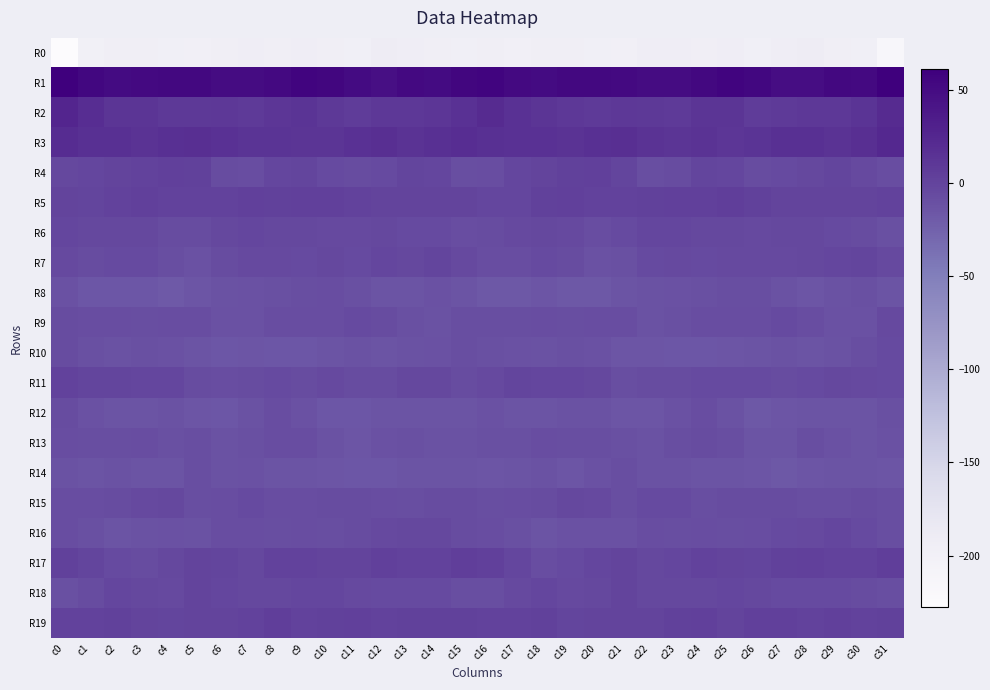

Reading left to right, extract all data points from this chart.

R0: c0=-227.8	c1=-199.4	c2=-195.8	c3=-195.5	c4=-196.5	c5=-198.4	c6=-195.4	c7=-192.3	c8=-194.2	c9=-193.5	c10=-194.4	c11=-196.3	c12=-190.5	c13=-192.7	c14=-196.2	c15=-196.3	c16=-195.7	c17=-198.1	c18=-195.0	c19=-196.2	c20=-196.9	c21=-198.4	c22=-193.6	c23=-192.7	c24=-194.6	c25=-192.8	c26=-196.6	c27=-193.6	c28=-190.4	c29=-194.0	c30=-197.1	c31=-215.5
R1: c0=61.3	c1=54.5	c2=50.3	c3=51.6	c4=52.9	c5=53.2	c6=49.7	c7=49.8	c8=51.4	c9=56.0	c10=55.2	c11=50.7	c12=46.2	c13=51.8	c14=51.0	c15=54.7	c16=56.6	c17=51.7	c18=50.3	c19=52.4	c20=53.4	c21=52.0	c22=49.4	c23=49.8	c24=53.0	c25=56.4	c26=53.9	c27=48.2	c28=47.9	c29=52.4	c30=51.8	c31=60.2
R2: c0=25.3	c1=19.0	c2=12.7	c3=11.7	c4=8.4	c5=9.3	c6=9.4	c7=7.2	c8=10.6	c9=13.4	c10=9.2	c11=6.6	c12=9.6	c13=9.9	c14=11.2	c15=15.2	c16=20.9	c17=15.3	c18=12.4	c19=10.4	c20=8.2	c21=10.0	c22=8.5	c23=7.5	c24=12.2	c25=12.6	c26=7.0	c27=7.7	c28=10.0	c29=10.1	c30=13.0	c31=20.9
R3: c0=20.2	c1=16.2	c2=16.2	c3=14.3	c4=16.3	c5=17.5	c6=15.6	c7=13.6	c8=13.8	c9=12.4	c10=12.1	c11=15.4	c12=17.9	c13=14.3	c14=16.5	c15=18.9	c16=17.0	c17=15.8	c18=15.4	c19=14.5	c20=17.0	c21=17.4	c22=14.6	c23=12.7	c24=14.3	c25=11.4	c26=12.9	c27=17.0	c28=16.8	c29=14.2	c30=18.1	c31=23.3
R4: c0=-4.0	c1=-2.8	c2=-0.6	c3=1.1	c4=2.9	c5=1.7	c6=-6.8	c7=-8.3	c8=-2.5	c9=-1.5	c10=-5.6	c11=-6.6	c12=-5.5	c13=-1.7	c14=-3.0	c15=-9.2	c16=-7.8	c17=-2.4	c18=0.2	c19=1.6	c20=3.5	c21=-1.1	c22=-9.1	c23=-6.5	c24=-1.4	c25=-2.7	c26=-6.9	c27=-6.1	c28=-4.1	c29=-1.5	c30=-4.8	c31=-8.3
R5: c0=0.1	c1=-1.8	c2=0.4	c3=3.5	c4=1.4	c5=0.7	c6=1.2	c7=3.2	c8=2.4	c9=3.7	c10=2.8	c11=0.4	c12=0.0	c13=0.1	c14=0.2	c15=-0.3	c16=-2.7	c17=-2.4	c18=2.6	c19=2.6	c20=1.2	c21=0.3	c22=2.0	c23=2.8	c24=2.7	c25=4.0	c26=1.8	c27=-0.1	c28=0.3	c29=-0.0	c30=0.3	c31=1.0
R6: c0=-2.4	c1=-3.5	c2=-3.9	c3=-4.1	c4=-7.5	c5=-7.2	c6=-3.2	c7=-2.3	c8=-3.4	c9=-4.1	c10=-4.3	c11=-5.2	c12=-3.1	c13=-5.6	c14=-5.9	c15=-8.6	c16=-6.6	c17=-4.4	c18=-3.7	c19=-5.1	c20=-8.0	c21=-6.1	c22=-2.0	c23=-3.0	c24=-3.9	c25=-3.7	c26=-5.2	c27=-4.2	c28=-4.1	c29=-5.7	c30=-7.1	c31=-10.0
R7: c0=-4.7	c1=-7.1	c2=-5.9	c3=-5.8	c4=-9.6	c5=-11.4	c6=-7.1	c7=-4.7	c8=-4.9	c9=-5.8	c10=-3.7	c11=-5.5	c12=-2.5	c13=-3.6	c14=-1.7	c15=-4.4	c16=-8.1	c17=-7.7	c18=-5.7	c19=-6.5	c20=-11.2	c21=-9.8	c22=-5.7	c23=-4.8	c24=-5.7	c25=-4.6	c26=-4.5	c27=-4.4	c28=-3.1	c29=-3.0	c30=-1.9	c31=-4.9
R8: c0=-11.5	c1=-15.8	c2=-15.8	c3=-15.8	c4=-17.8	c5=-14.7	c6=-12.5	c7=-11.4	c8=-10.9	c9=-9.2	c10=-8.5	c11=-10.6	c12=-14.3	c13=-14.2	c14=-11.1	c15=-13.8	c16=-17.5	c17=-17.3	c18=-15.1	c19=-16.8	c20=-17.2	c21=-13.2	c22=-12.2	c23=-11.4	c24=-10.4	c25=-8.8	c26=-8.8	c27=-12.3	c28=-15.1	c29=-12.6	c30=-10.9	c31=-14.3
R9: c0=-6.6	c1=-8.5	c2=-8.4	c3=-8.7	c4=-8.2	c5=-8.2	c6=-11.1	c7=-11.8	c8=-8.7	c9=-7.9	c10=-8.5	c11=-5.7	c12=-6.9	c13=-10.3	c14=-12.6	c15=-9.4	c16=-9.4	c17=-9.2	c18=-8.4	c19=-8.7	c20=-8.1	c21=-8.6	c22=-12.2	c23=-10.8	c24=-8.1	c25=-8.0	c26=-8.1	c27=-5.5	c28=-7.9	c29=-11.3	c30=-11.6	c31=-5.0
R10: c0=-7.3	c1=-10.2	c2=-12.6	c3=-10.8	c4=-11.3	c5=-14.3	c6=-15.5	c7=-14.9	c8=-16.4	c9=-15.7	c10=-14.1	c11=-12.7	c12=-13.4	c13=-13.1	c14=-11.1	c15=-9.7	c16=-10.3	c17=-11.8	c18=-12.3	c19=-10.5	c20=-12.0	c21=-15.4	c22=-14.9	c23=-15.9	c24=-16.0	c25=-15.2	c26=-13.5	c27=-12.8	c28=-13.2	c29=-12.6	c30=-9.3	c31=-5.4
R11: c0=0.6	c1=-1.3	c2=-1.6	c3=-2.7	c4=-2.7	c5=-7.5	c6=-8.5	c7=-6.5	c8=-6.2	c9=-6.9	c10=-5.1	c11=-6.9	c12=-7.0	c13=-4.0	c14=-4.0	c15=-7.2	c16=-5.1	c17=-1.9	c18=-2.1	c19=-2.4	c20=-3.9	c21=-9.1	c22=-7.3	c23=-6.5	c24=-6.4	c25=-6.2	c26=-5.5	c27=-7.3	c28=-6.1	c29=-3.5	c30=-4.2	c31=-6.1
R12: c0=-6.6	c1=-11.1	c2=-14.2	c3=-13.6	c4=-12.5	c5=-14.5	c6=-16.1	c7=-12.8	c8=-7.6	c9=-11.2	c10=-16.1	c11=-15.9	c12=-14.1	c13=-13.5	c14=-14.2	c15=-13.7	c16=-11.1	c17=-13.3	c18=-14.2	c19=-12.5	c20=-13.2	c21=-15.3	c22=-15.4	c23=-11.0	c24=-7.7	c25=-13.1	c26=-16.9	c27=-15.0	c28=-13.7	c29=-13.6	c30=-14.1	c31=-10.8
R13: c0=-8.0	c1=-9.0	c2=-9.2	c3=-8.5	c4=-9.9	c5=-9.4	c6=-12.3	c7=-10.3	c8=-7.8	c9=-8.0	c10=-12.4	c11=-15.5	c12=-11.1	c13=-10.0	c14=-13.2	c15=-12.1	c16=-10.5	c17=-10.2	c18=-8.3	c19=-9.6	c20=-9.1	c21=-10.4	c22=-12.1	c23=-9.5	c24=-7.3	c25=-9.2	c26=-14.3	c27=-14.3	c28=-9.5	c29=-11.6	c30=-13.3	c31=-11.8
R14: c0=-12.9	c1=-14.3	c2=-13.0	c3=-14.0	c4=-13.5	c5=-9.1	c6=-12.2	c7=-12.0	c8=-13.6	c9=-13.4	c10=-14.7	c11=-16.4	c12=-16.6	c13=-13.8	c14=-13.9	c15=-13.5	c16=-14.4	c17=-14.2	c18=-13.1	c19=-14.7	c20=-11.5	c21=-9.6	c22=-12.5	c23=-12.3	c24=-14.1	c25=-13.5	c26=-15.5	c27=-16.9	c28=-15.4	c29=-13.8	c30=-13.9	c31=-14.4
R15: c0=-8.0	c1=-8.3	c2=-7.1	c3=-4.9	c4=-3.5	c5=-8.8	c6=-7.7	c7=-5.4	c8=-8.4	c9=-7.9	c10=-6.7	c11=-7.2	c12=-8.1	c13=-9.6	c14=-7.4	c15=-6.6	c16=-8.9	c17=-7.6	c18=-6.9	c19=-3.6	c20=-5.0	c21=-9.8	c22=-6.1	c23=-6.2	c24=-8.8	c25=-7.0	c26=-7.2	c27=-7.2	c28=-8.9	c29=-9.5	c30=-6.7	c31=-9.7
R16: c0=-7.7	c1=-10.4	c2=-13.4	c3=-12.8	c4=-11.7	c5=-12.8	c6=-8.7	c7=-8.1	c8=-8.8	c9=-8.2	c10=-8.9	c11=-6.9	c12=-4.6	c13=-3.3	c14=-3.9	c15=-6.8	c16=-8.6	c17=-10.9	c18=-14.3	c19=-12.0	c20=-12.0	c21=-11.9	c22=-7.7	c23=-8.9	c24=-8.0	c25=-8.9	c26=-8.6	c27=-5.7	c28=-4.6	c29=-2.7	c30=-5.7	c31=-9.6
R17: c0=1.7	c1=-1.3	c2=-6.3	c3=-7.3	c4=-3.6	c5=-0.3	c6=-1.6	c7=-3.3	c8=0.4	c9=0.7	c10=-0.8	c11=-0.3	c12=3.5	c13=1.2	c14=0.7	c15=3.8	c16=3.4	c17=-2.9	c18=-7.6	c19=-5.9	c20=-2.2	c21=0.3	c22=-3.1	c23=-2.0	c24=1.0	c25=0.3	c26=-1.4	c27=1.7	c28=2.8	c29=0.6	c30=1.1	c31=3.7
R18: c0=-10.6	c1=-7.0	c2=-2.6	c3=-3.7	c4=-4.3	c5=-0.7	c6=-2.2	c7=-4.2	c8=-3.9	c9=-2.6	c10=-2.8	c11=-5.3	c12=-5.7	c13=-6.0	c14=-6.2	c15=-8.8	c16=-9.5	c17=-5.0	c18=-2.2	c19=-4.5	c20=-3.2	c21=-0.1	c22=-3.4	c23=-4.0	c24=-3.5	c25=-2.5	c26=-3.5	c27=-5.3	c28=-6.3	c29=-5.5	c30=-7.4	c31=-9.1
R19: c0=1.5	c1=1.1	c2=2.4	c3=-0.3	c4=-1.2	c5=-0.1	c6=-0.7	c7=0.6	c8=3.7	c9=1.0	c10=1.6	c11=3.3	c12=1.4	c13=2.3	c14=2.4	c15=1.9	c16=0.6	c17=1.4	c18=1.9	c19=-1.7	c20=-0.4	c21=-0.5	c22=-0.1	c23=1.9	c24=3.4	c25=0.3	c26=2.7	c27=3.1	c28=0.8	c29=3.3	c30=1.4	c31=2.1